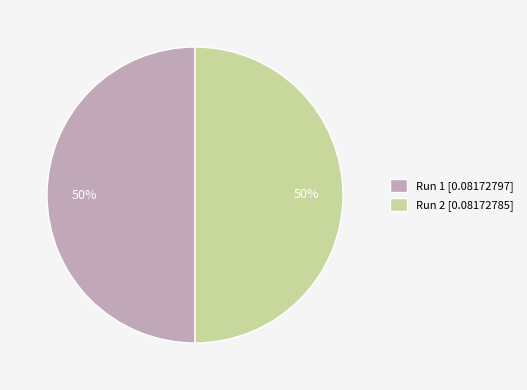

Count the number of slices in the pie.

2